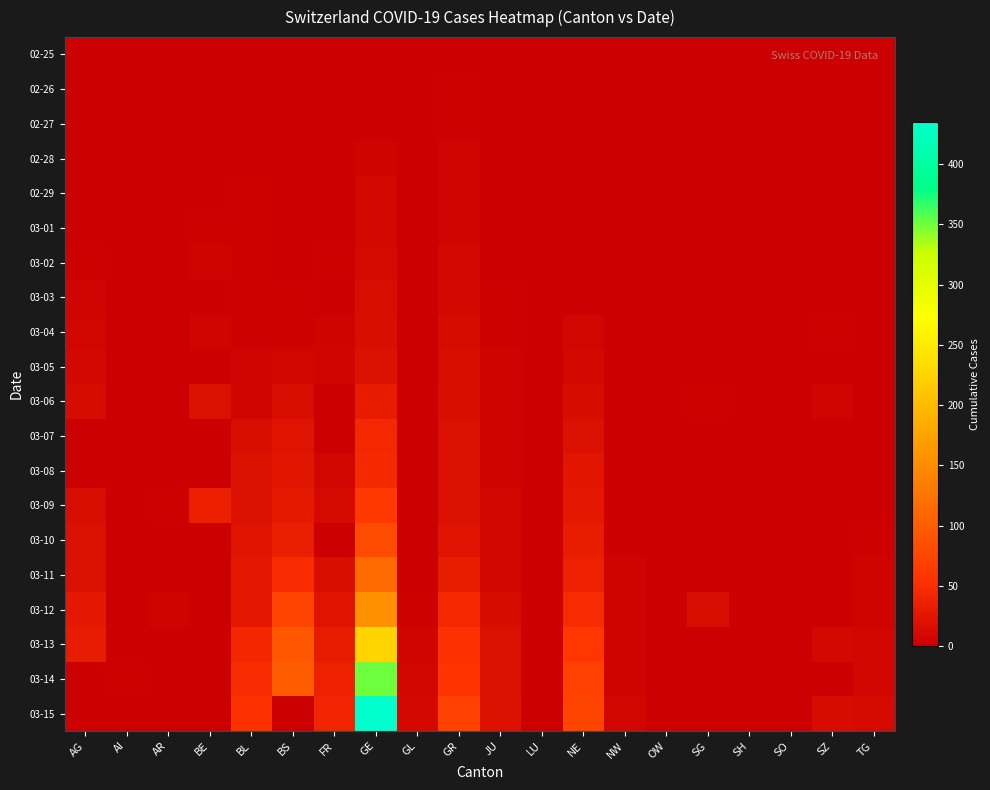

What is the spread (max minus min) of values at SZ?

13